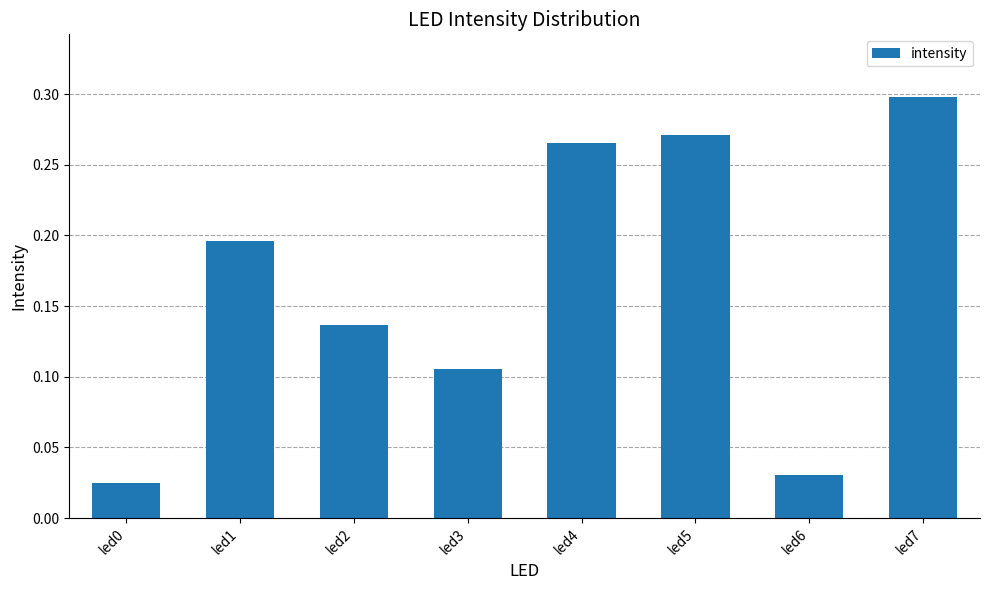

True or false: the data shows 0.3 at led1.

False